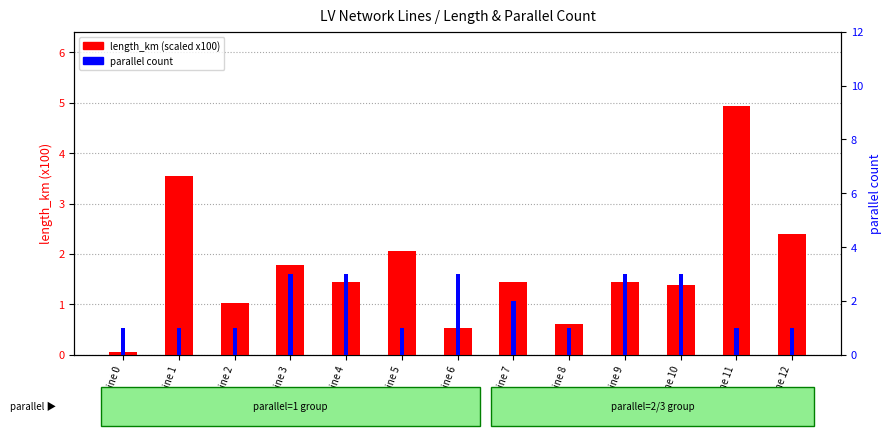

What is the total value across all series at Line 1?

4.5